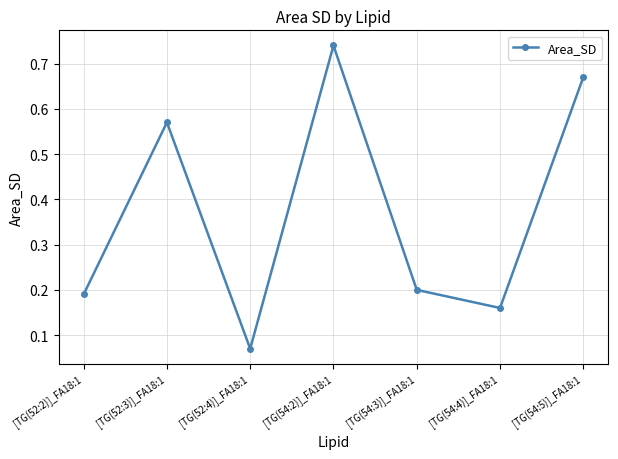

Rank the categories by value from lowest to highest.

[TG(52:4)]_FA18:1, [TG(54:4)]_FA18:1, [TG(52:2)]_FA18:1, [TG(54:3)]_FA18:1, [TG(52:3)]_FA18:1, [TG(54:5)]_FA18:1, [TG(54:2)]_FA18:1